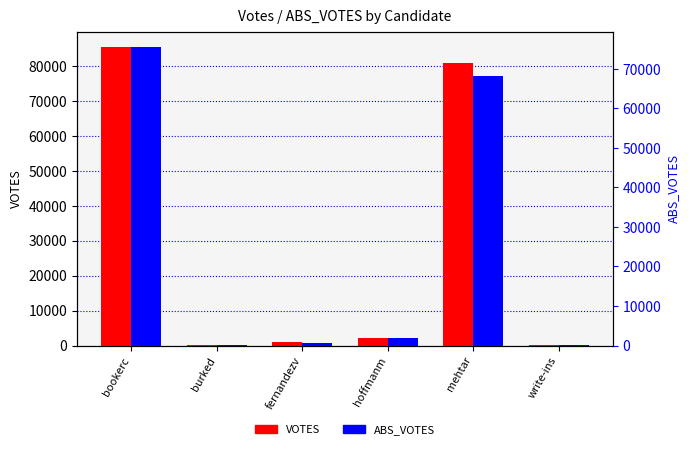

At how many categories does at least one series exceed 52365?

2